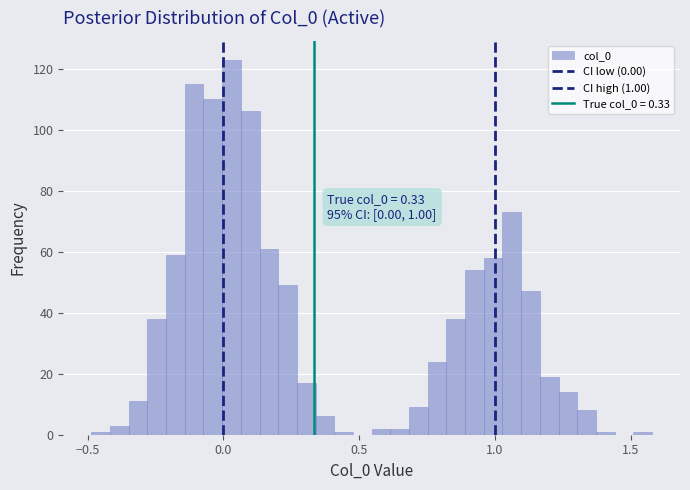

Around what value on the x-axis is the tallest bar? Give the approximate position of its centre, as read against the axis.

0.05